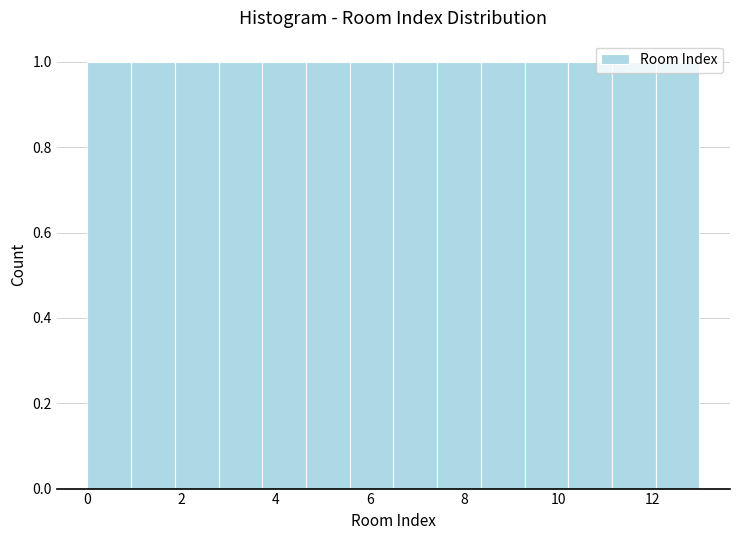

Reading left to right, list every bar in this chart as the range it spans on the x-axis followed by its height. Neither the bar edges nor the heights are printed on the chart, so give them approximately, as read against the axes.

0.0 to 1.0: 1
1.0 to 1.8: 1
1.8 to 2.8: 1
2.8 to 3.8: 1
3.8 to 4.6: 1
4.6 to 5.6: 1
5.6 to 6.6: 1
6.6 to 7.4: 1
7.4 to 8.4: 1
8.4 to 9.2: 1
9.2 to 10.2: 1
10.2 to 11.2: 1
11.2 to 12.0: 1
12.0 to 13.0: 1